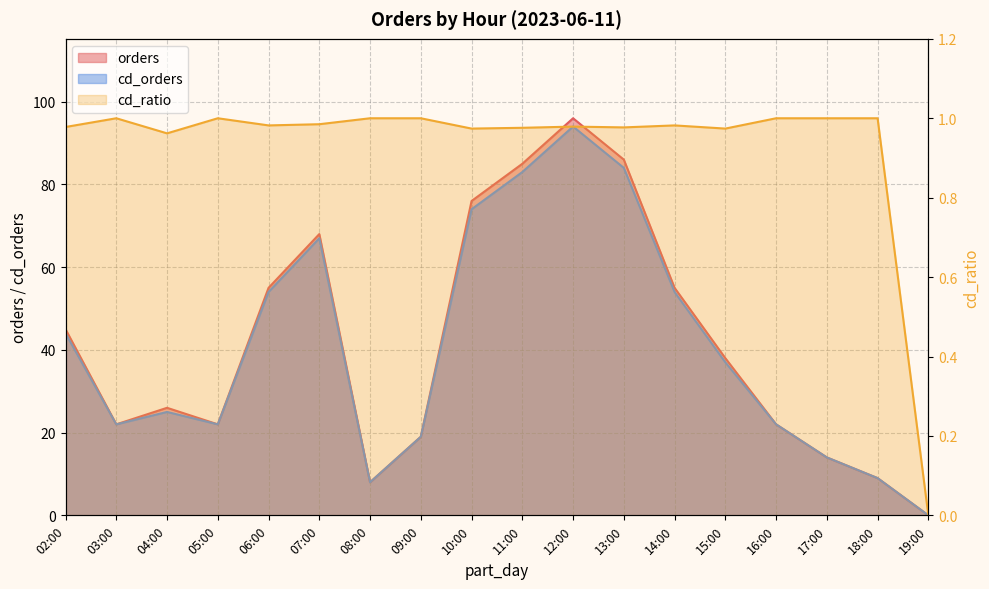

Is it true that the value at 13:00 is 1.0?

True